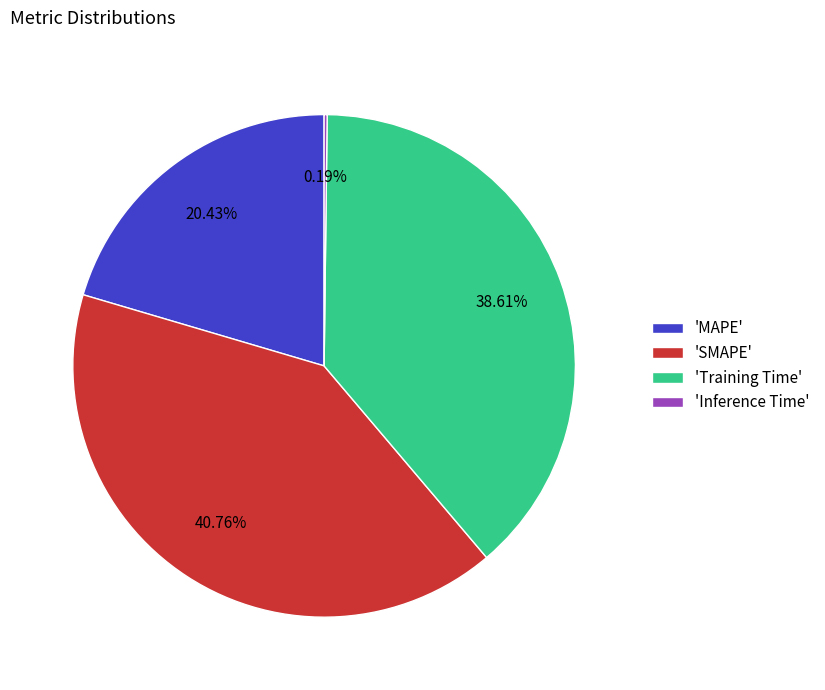

Between 'MAPE' and 'SMAPE', which is larger?

'SMAPE'